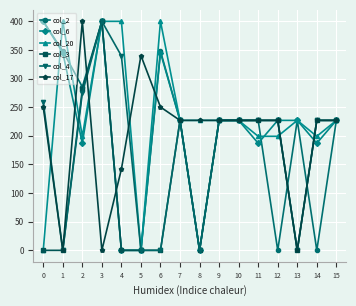

What is the difference between the highest and lowest values at 11?

39.9